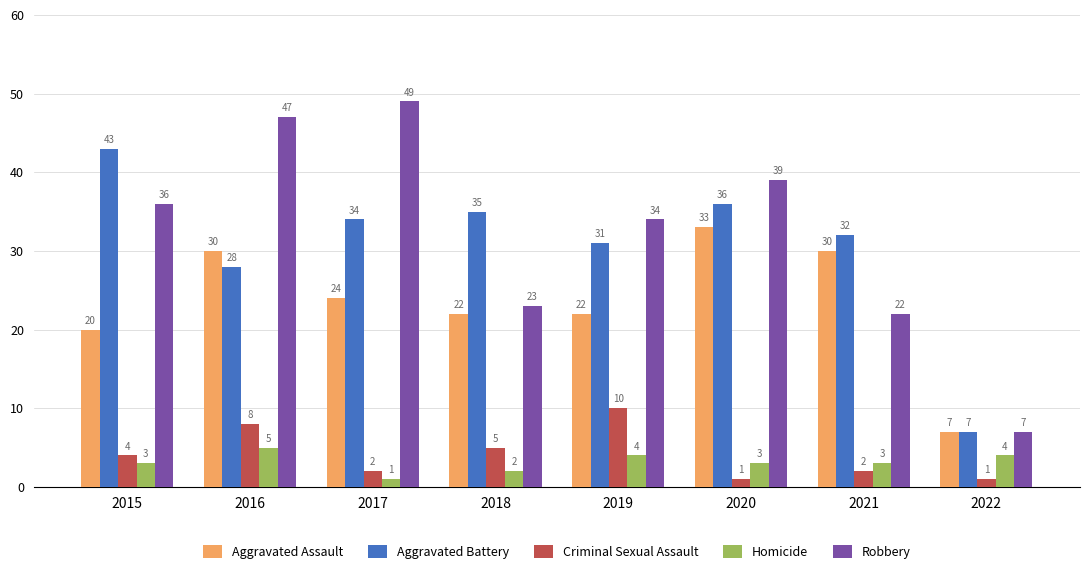

Rank the series by their maximum value, from highest to lowest.

Robbery, Aggravated Battery, Aggravated Assault, Criminal Sexual Assault, Homicide